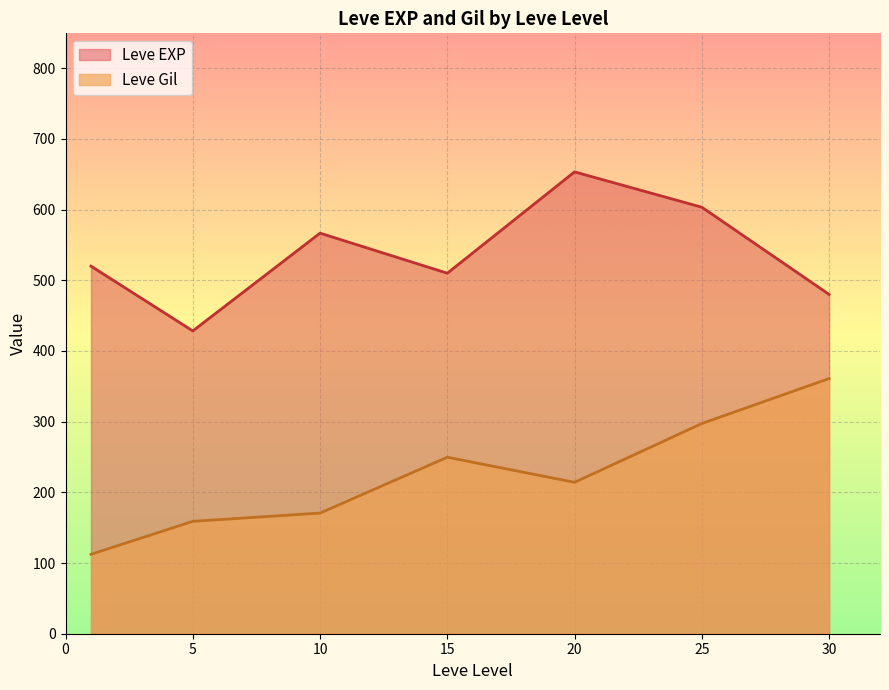

Read the Leve Gil value at 30.

361.0